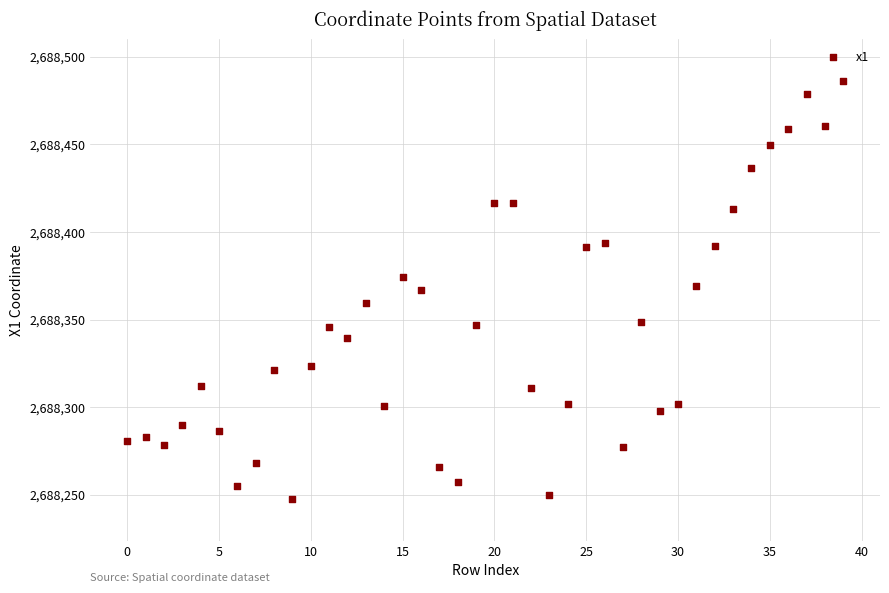

What is the range of Y values (max minus min)?

238.6